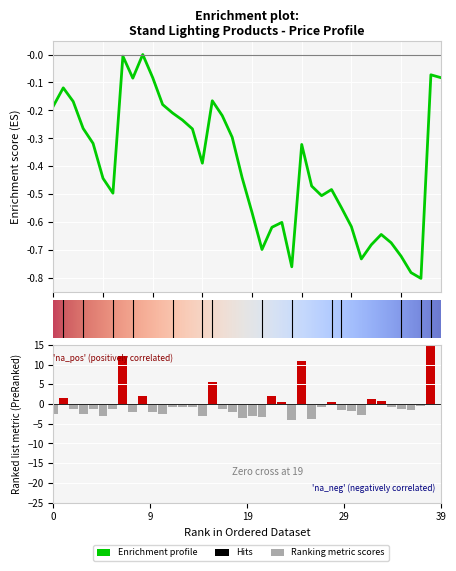

The value at 28 is 0.5. True or false?

True